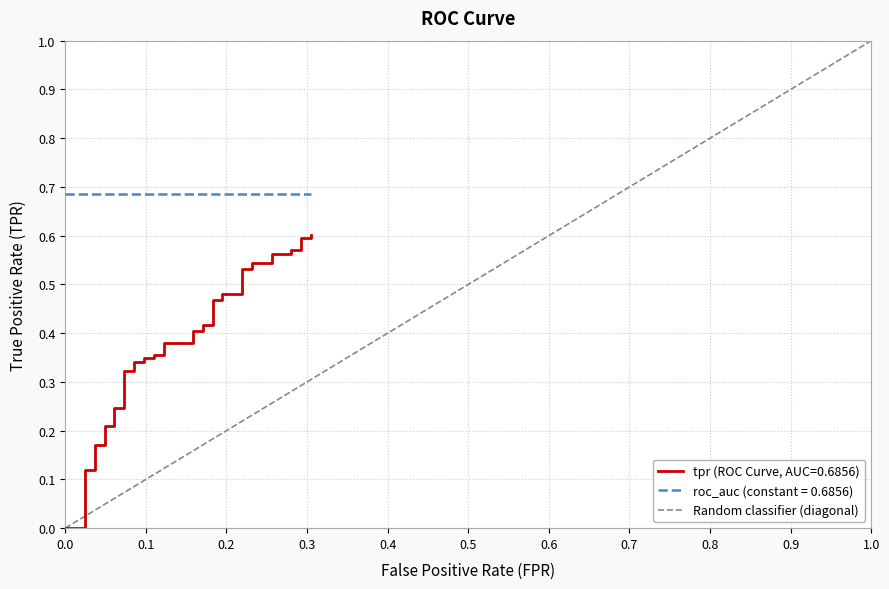

What is the maximum value shown in the chart?

1